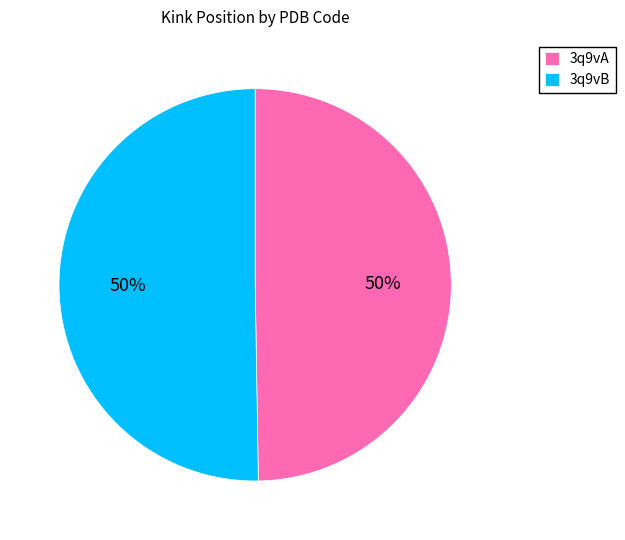

To the nearest percent, what percentage of the pie is 3q9vB?

50%